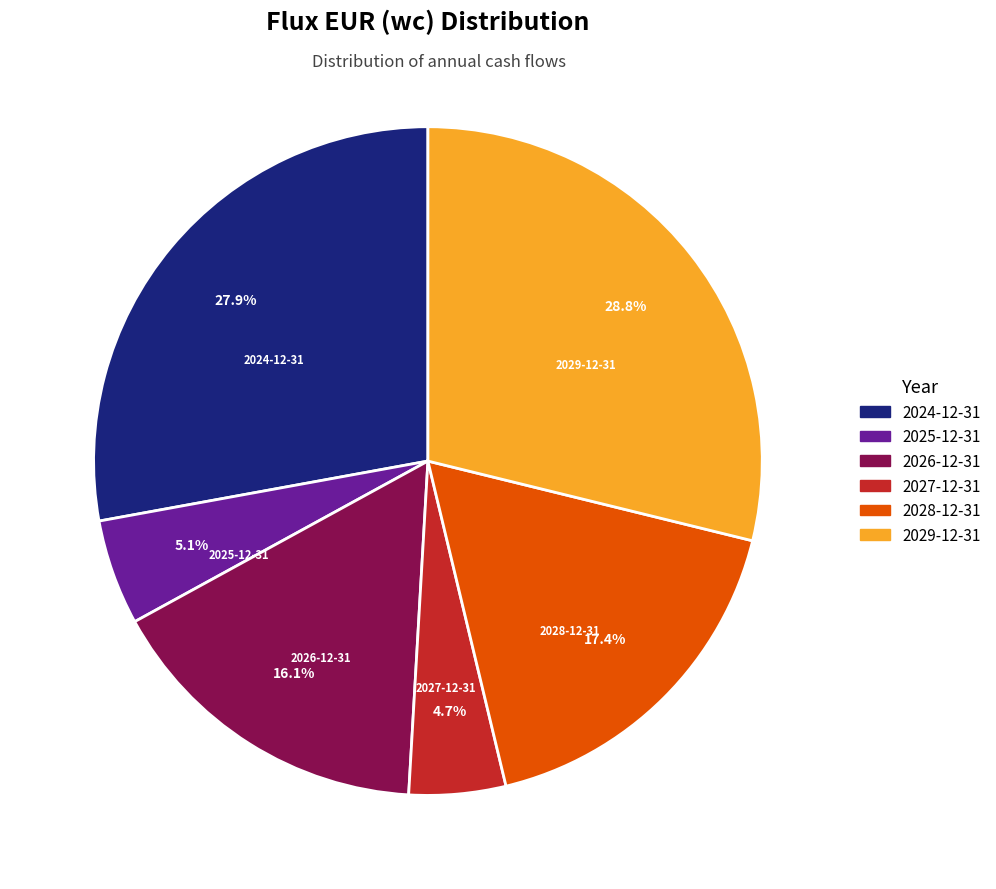

Between 2028-12-31 and 2029-12-31, which is larger?

2029-12-31